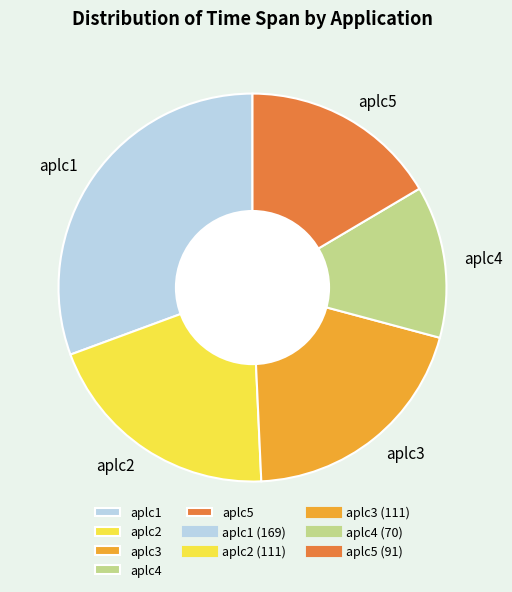

What is the smallest slice in the pie chart?

aplc4